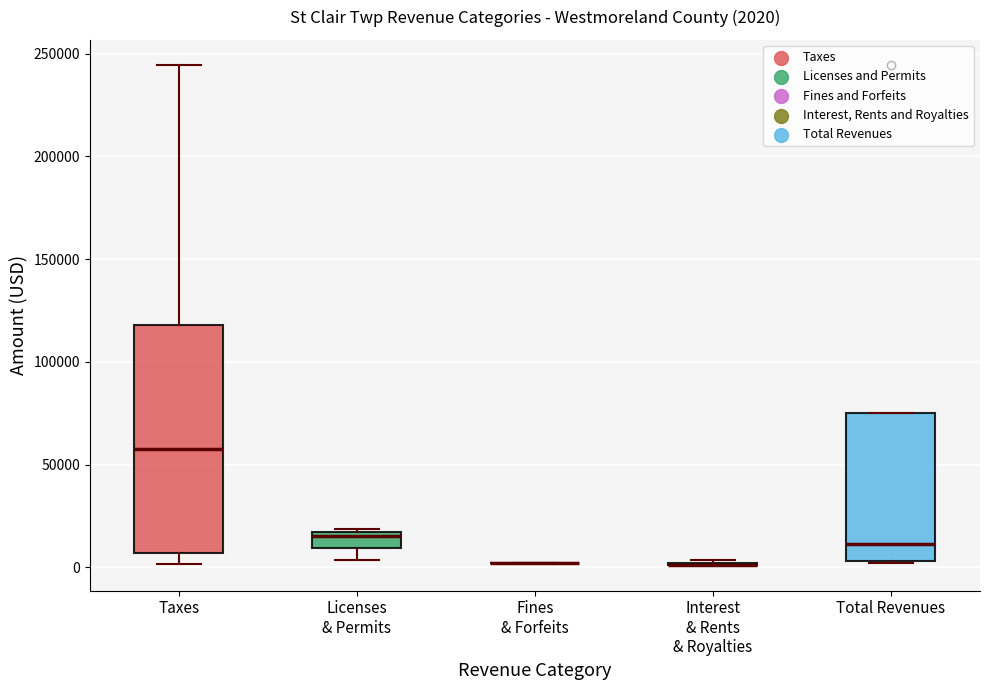

Comparing the boxes themselves (not the whiskers), which one is the tallest?

Taxes